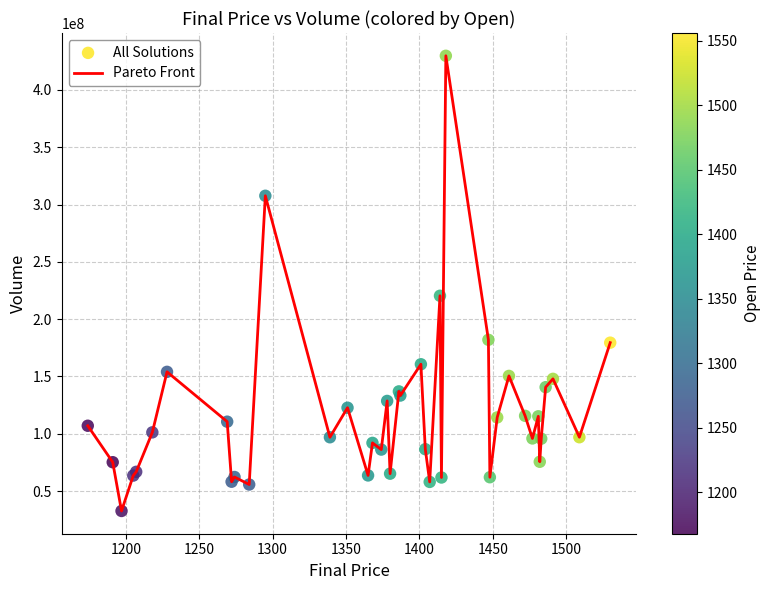

What is the minimum value shown in the chart?

32696353